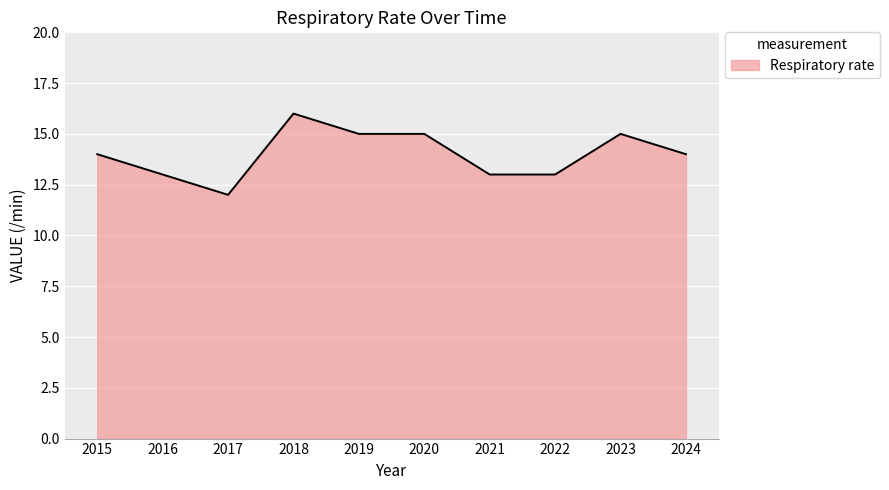

What is the change in value from 2016 to 2020?

+2